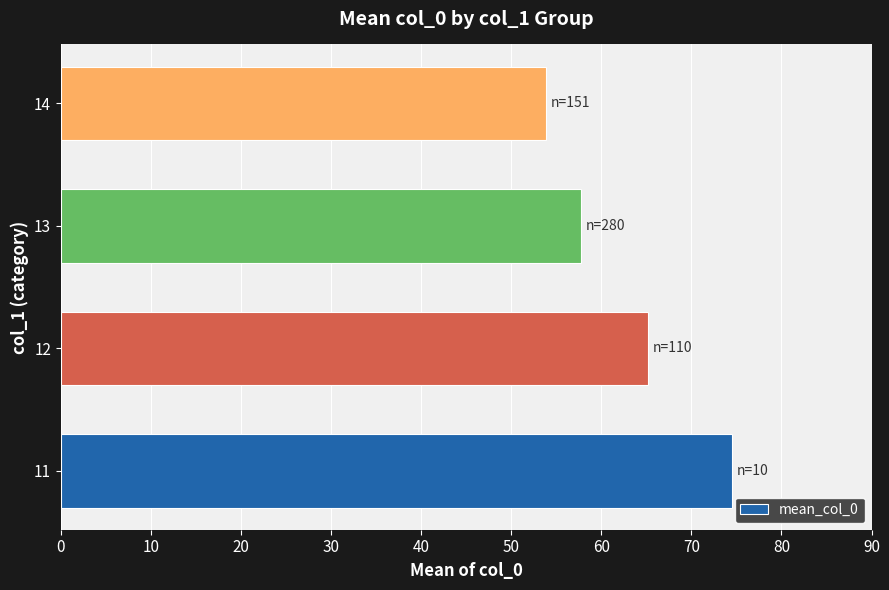

Is it true that the value at 11 is 74.5?

True